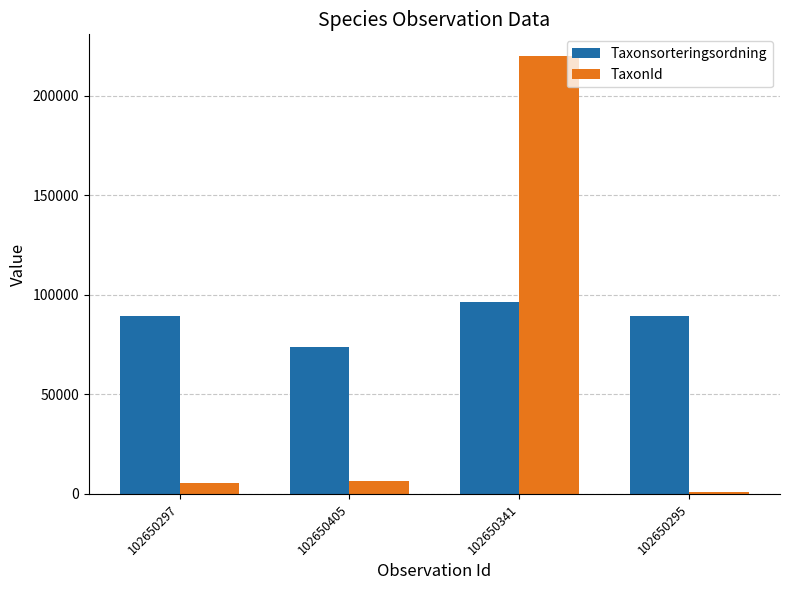

What value does the Taxonsorteringsordning series have at 102650297?

89356